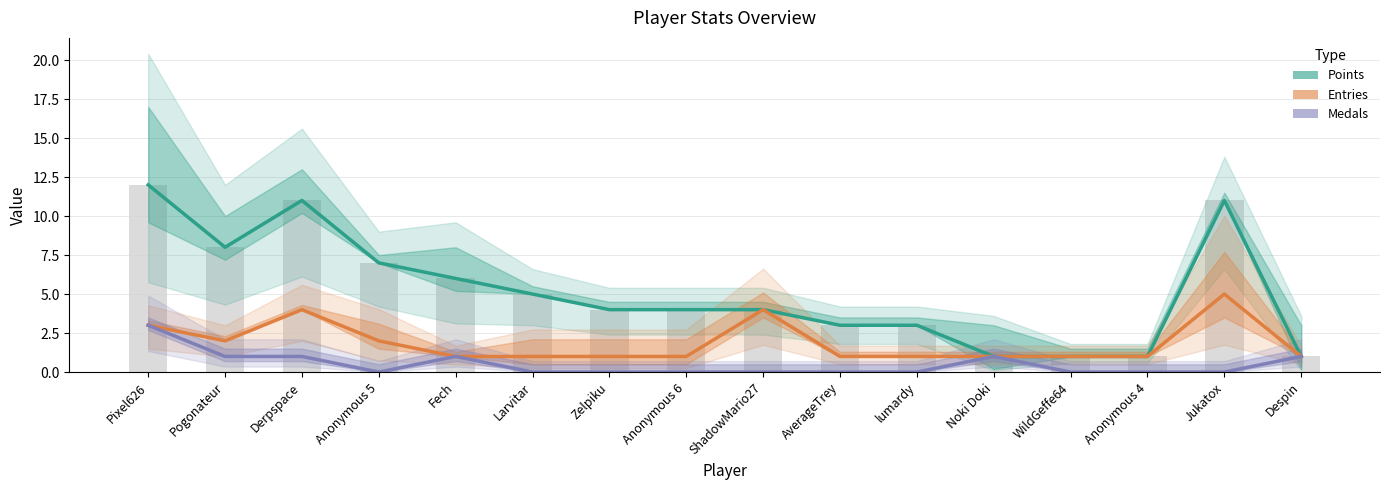

Is the value of Points at Zelpiku greater than the value of Entries at Jukatox?

No